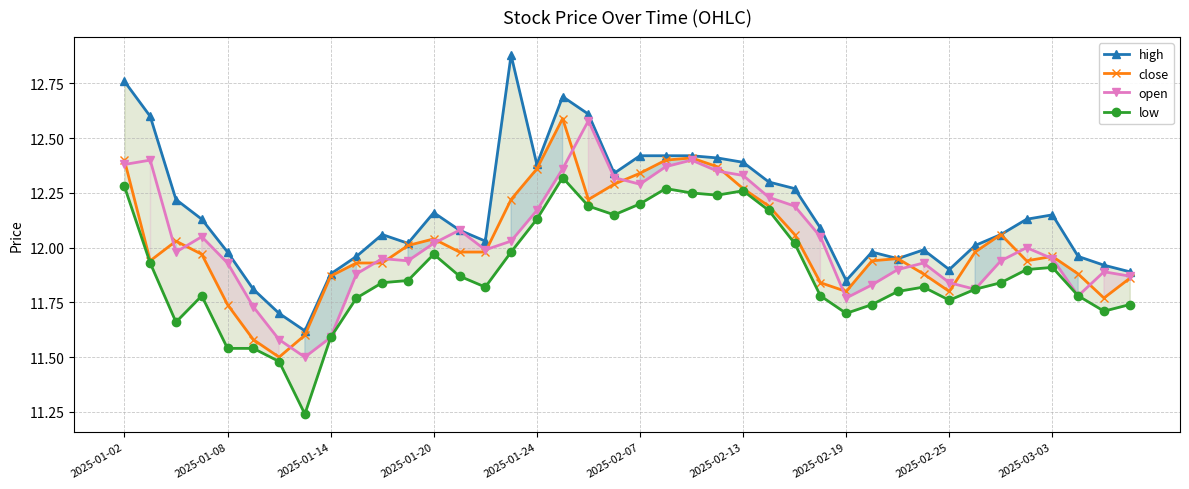

At which label is open closest to 12?

35